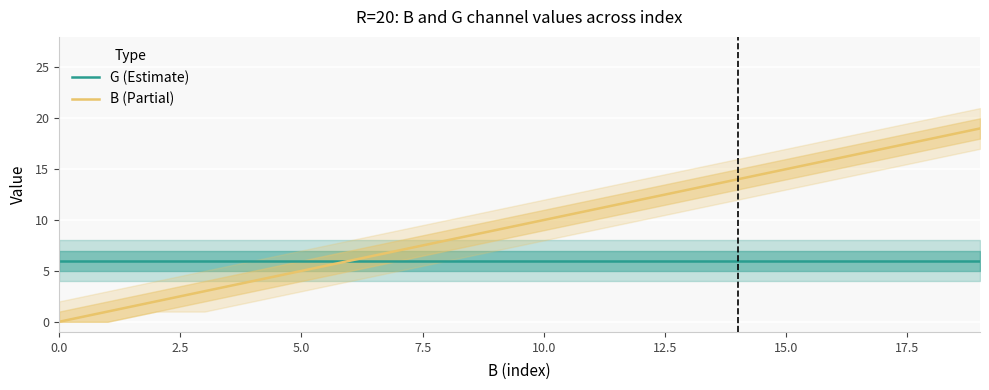

Where does the B (Partial) series first go above 10?

11